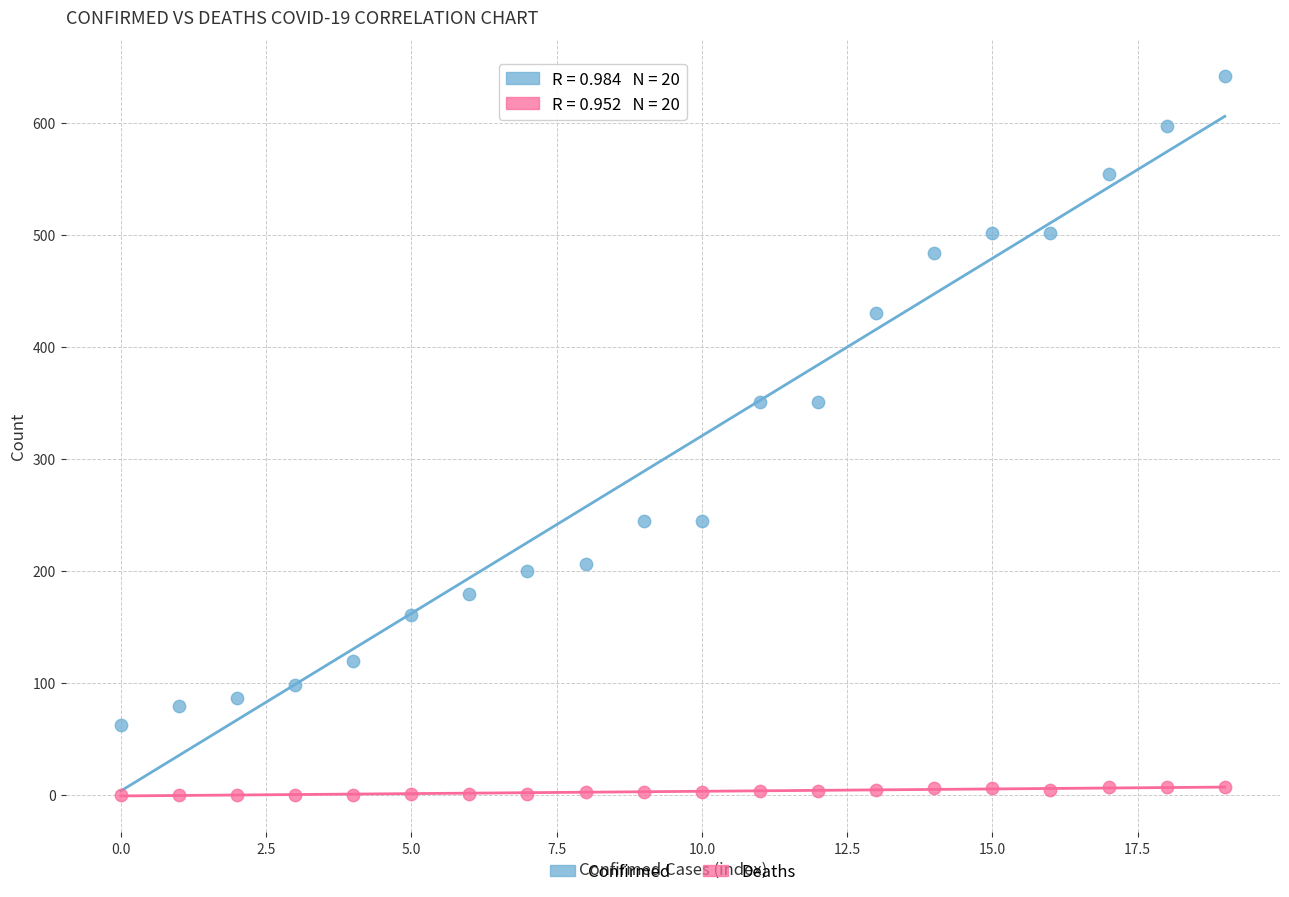

Which series reaches the minimum Y coordinate?

Deaths